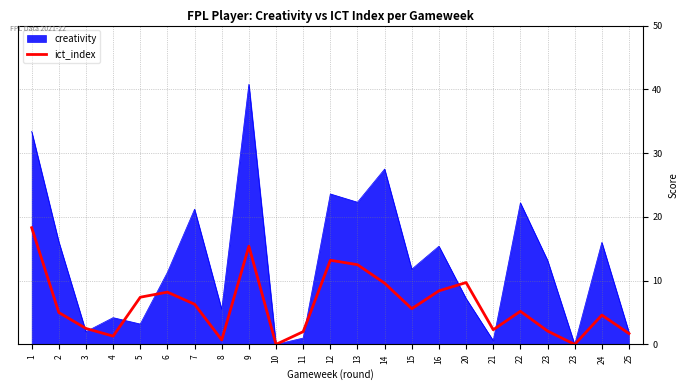

Reading left to right, extract all data points from this chart.

18.3	5.0	2.5	1.3	7.4	8.2	6.3	0.7	15.4	0.0	2.0	13.2	12.5	9.6	5.6	8.4	9.7	2.3	5.2	2.1	0.0	4.6	1.7